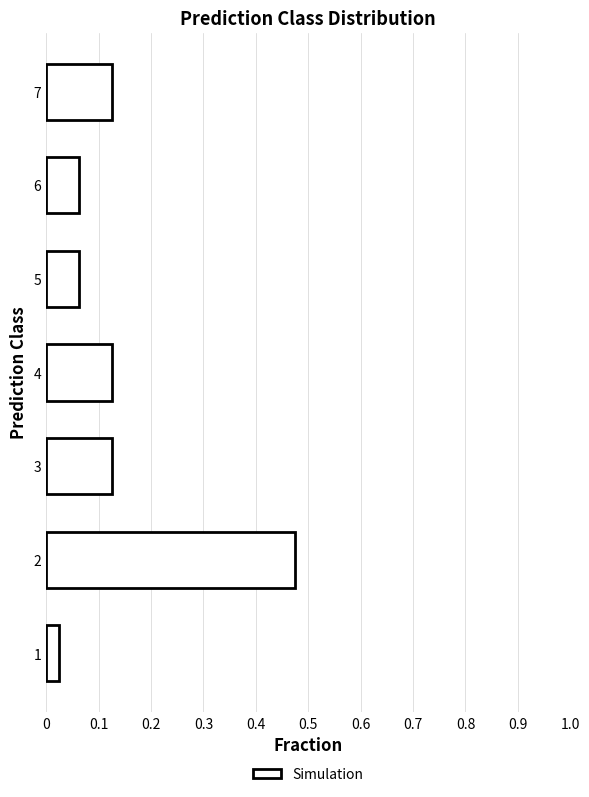

What is the change in value from 1 to 4?

+0.1